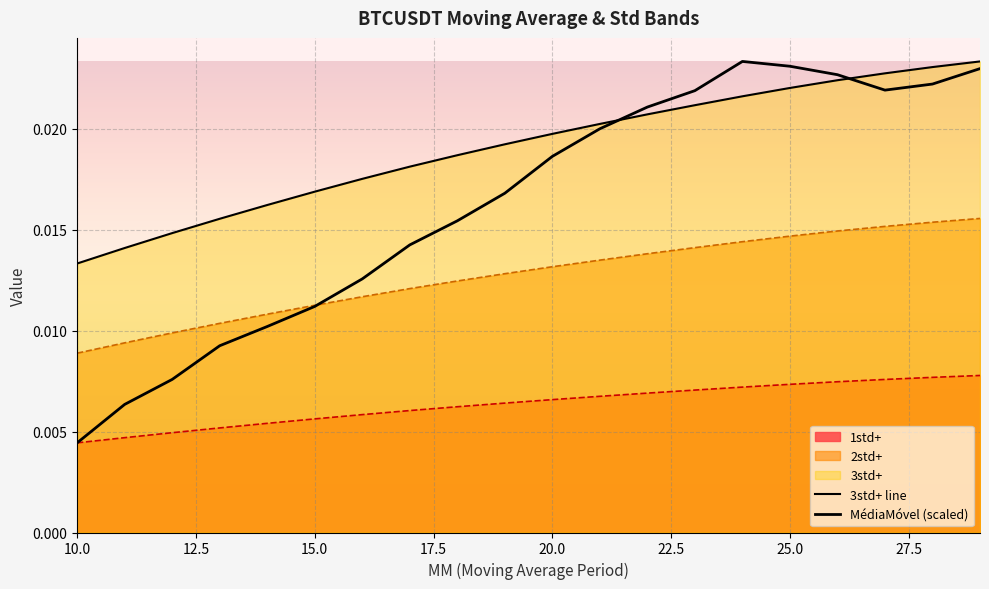

True or false: MédiaMóvel (scaled) and 3std+ line cross at least once.

True